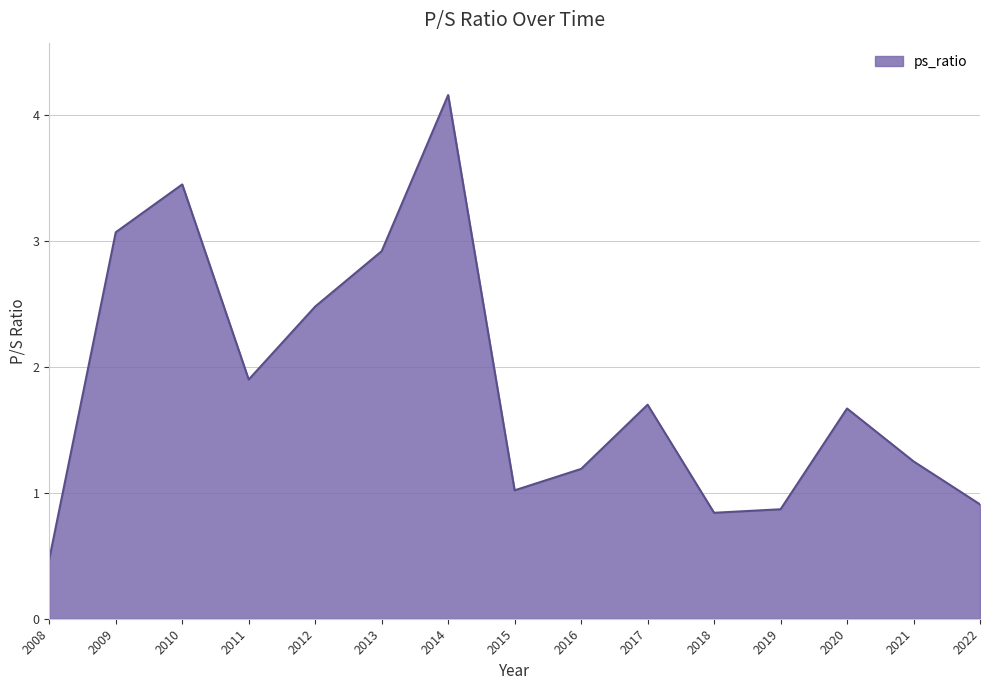

At which category does the chart reach its peak across all series?

2014